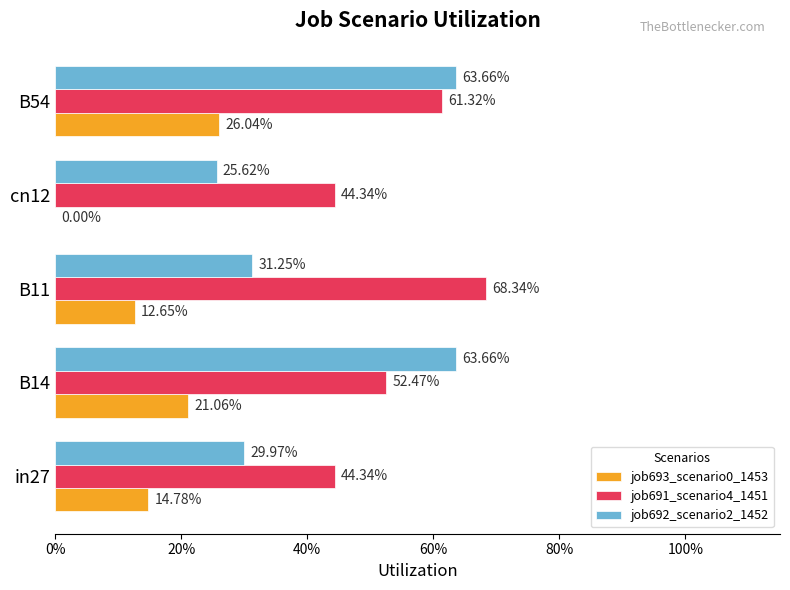

Reading left to right, list all the values displayed in this chart.

job693_scenario0_1453: 0.1	0.2	0.1	0.0	0.3
job691_scenario4_1451: 0.4	0.5	0.7	0.4	0.6
job692_scenario2_1452: 0.3	0.6	0.3	0.3	0.6